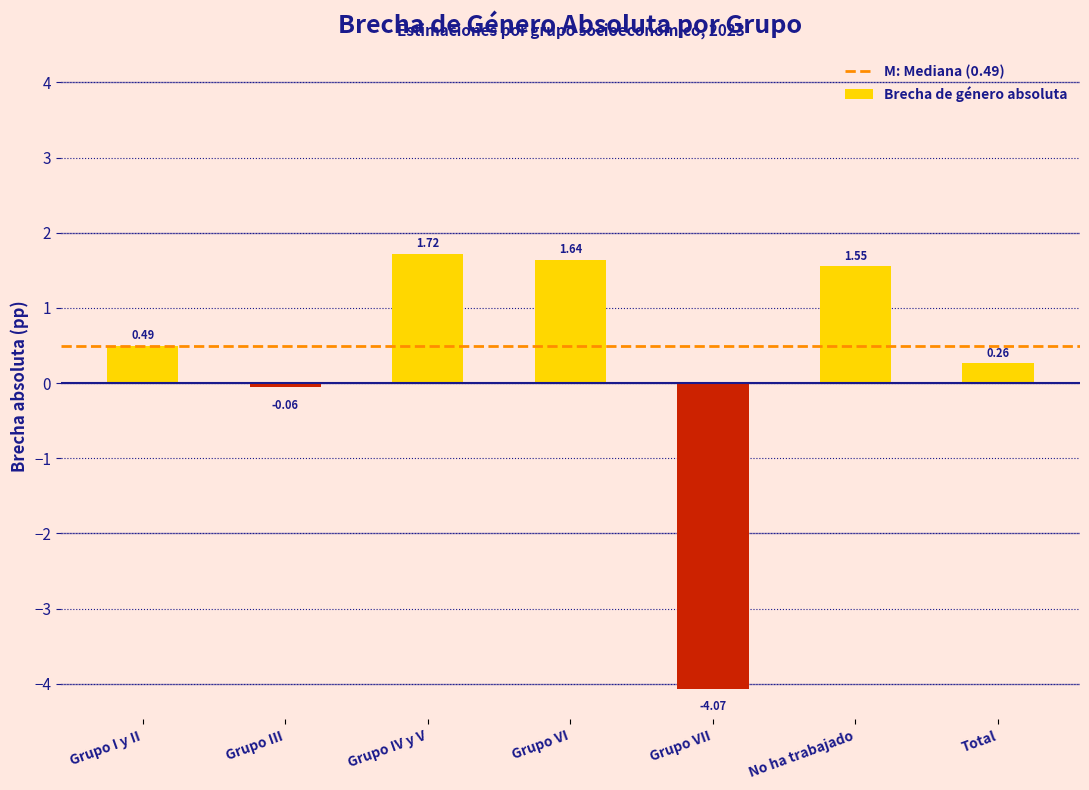

Where is the data nearest to the value -1?

Grupo III